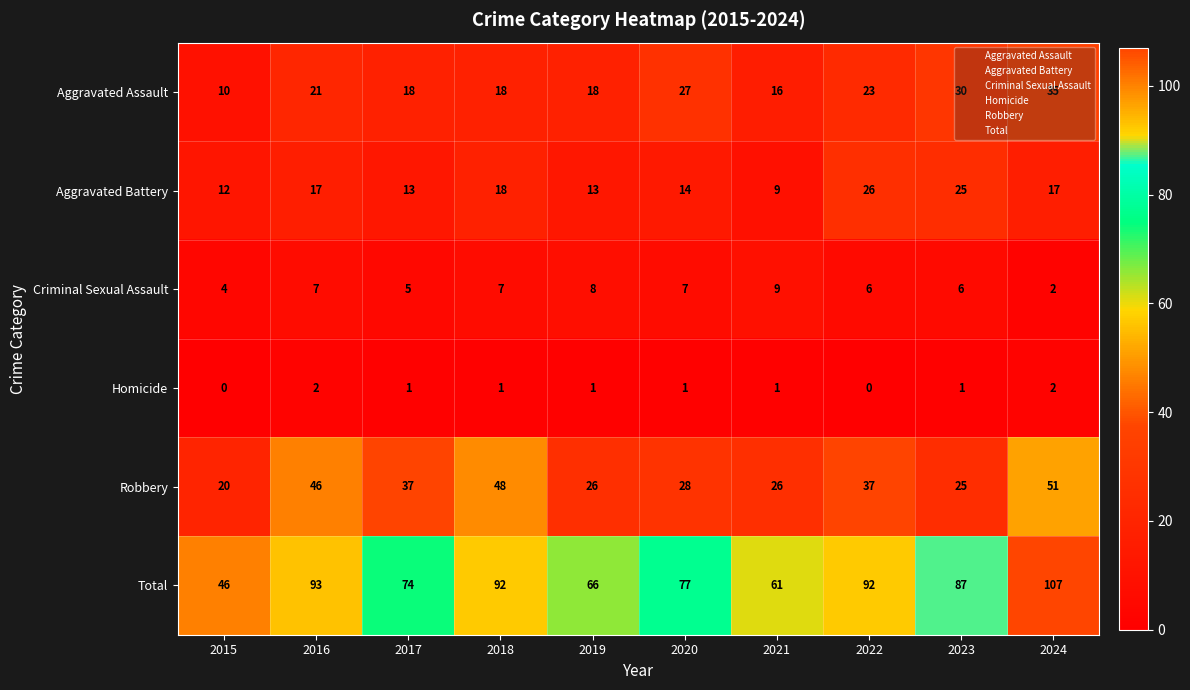

How many series are shown in this chart?

6